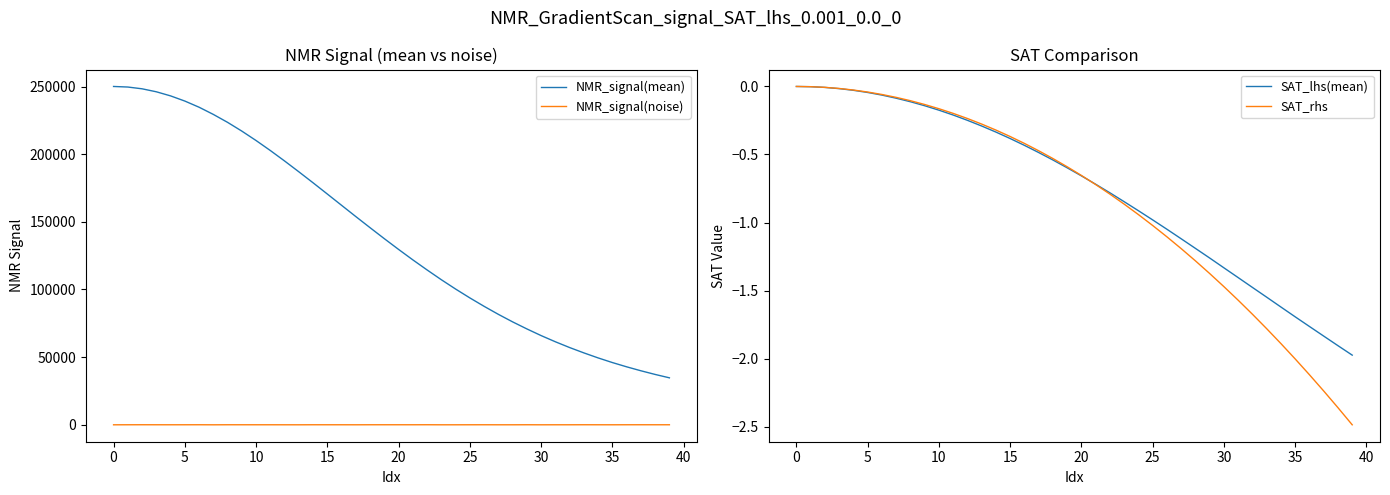

The SAT_rhs series shows -1.7 at 32. True or false?

True